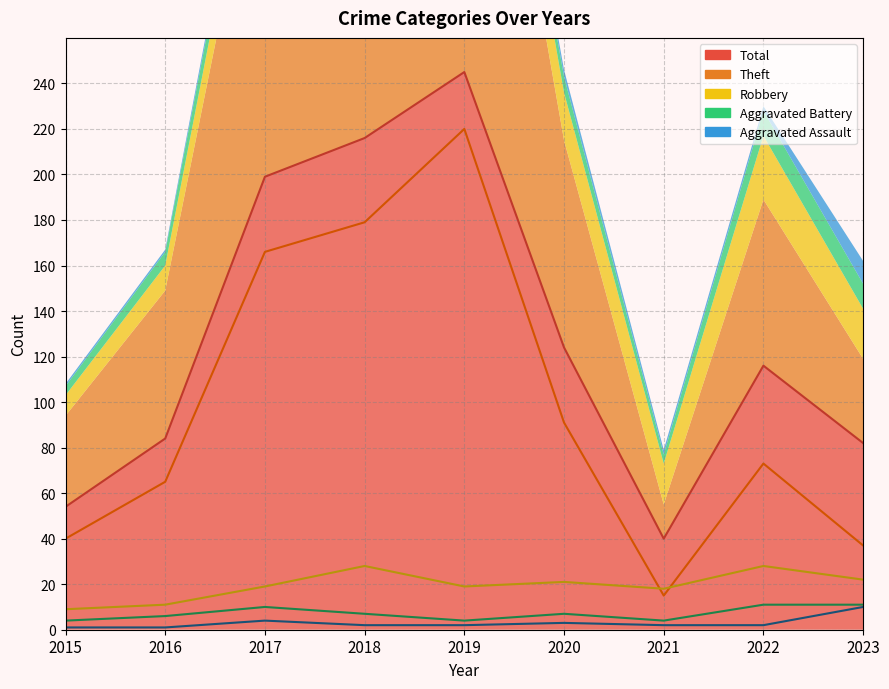

At which label is Robbery closest to 18?

2021